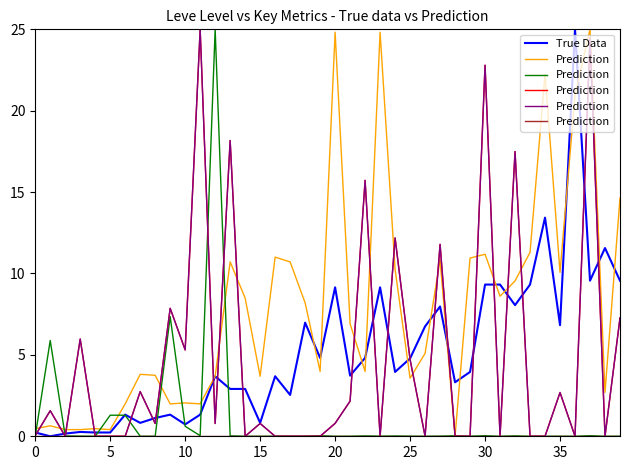

What is the maximum value for True Data?

25.0